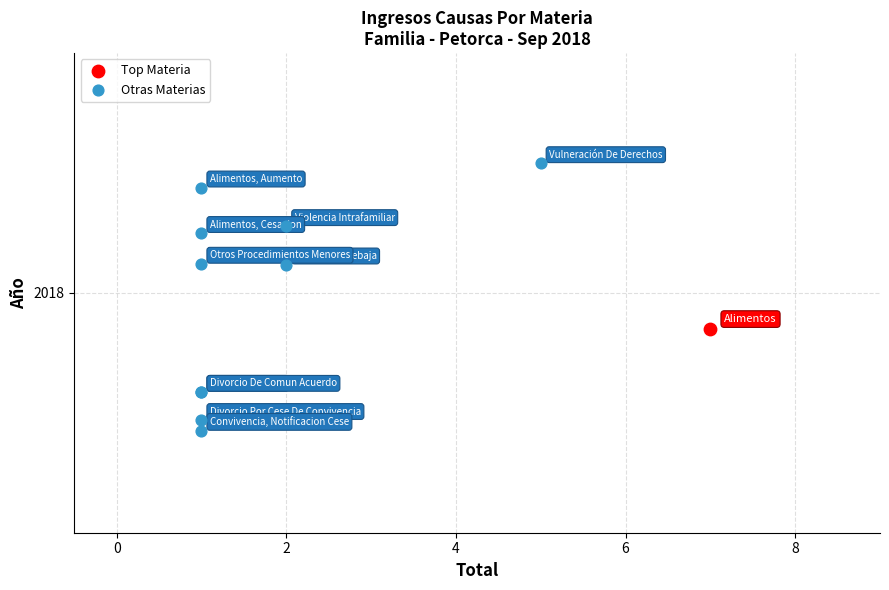

What are all the series names shown in the legend?

Top Materia, Otras Materias